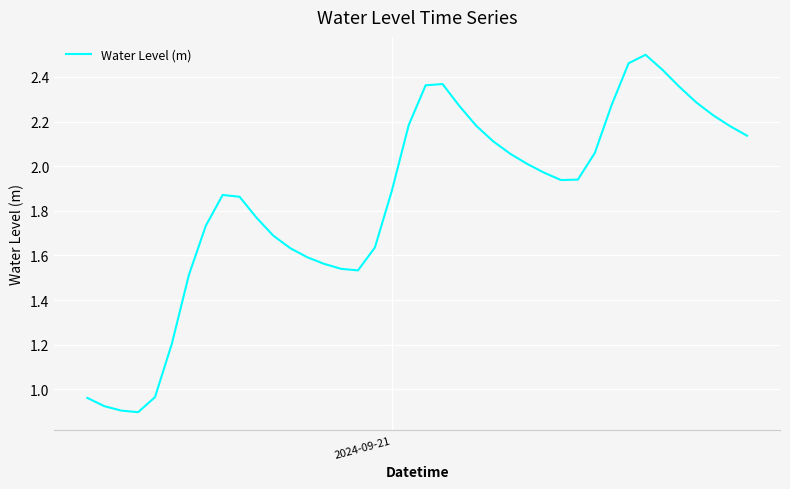

How many lines are shown in the chart?

1